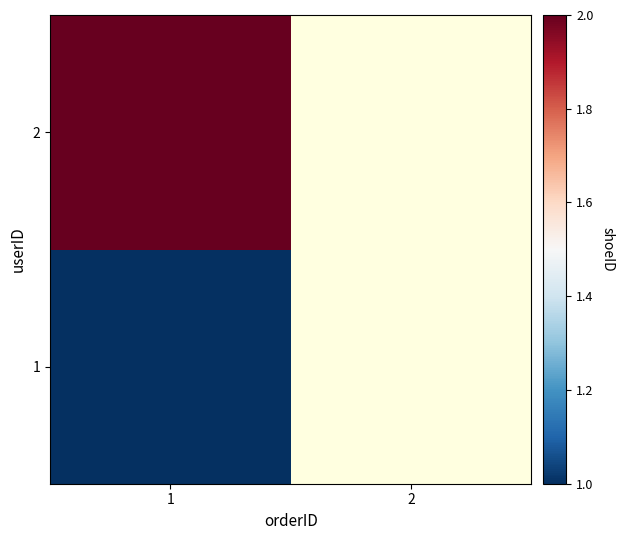

How many categories are shown in the chart?

2